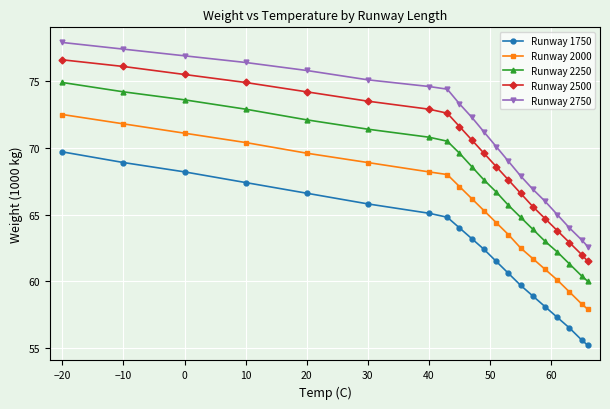

Which series has the widest spread of values?

Runway 2750